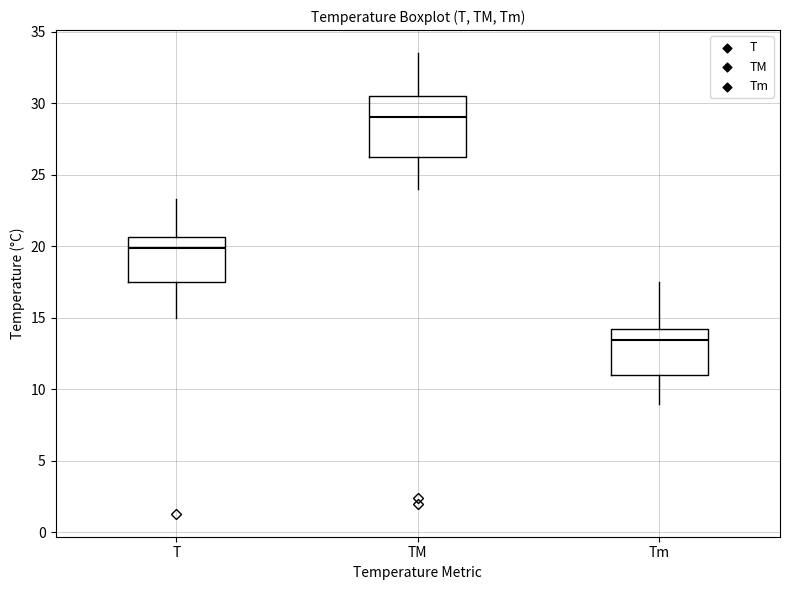

Where does the median line of the box for T sit on the y-axis? The values are not printed on the chart, so give them approximately, as read against the axis.

20.0